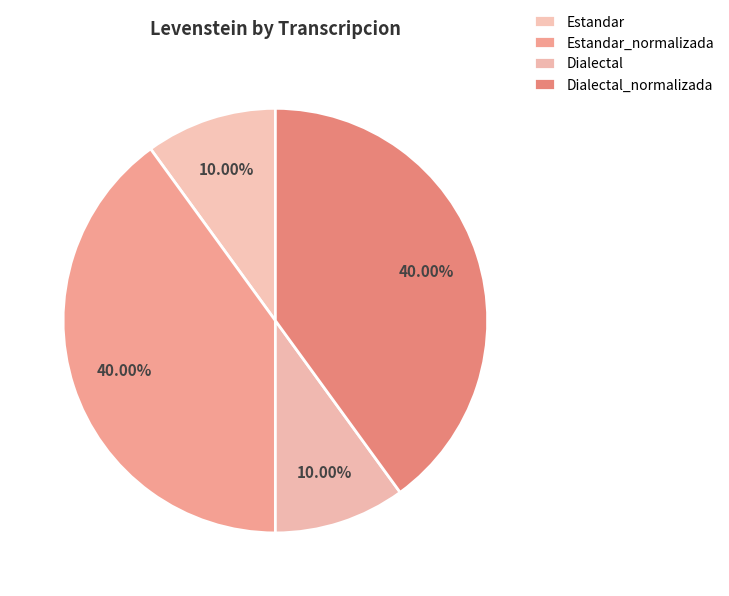

Count the number of slices in the pie.

4